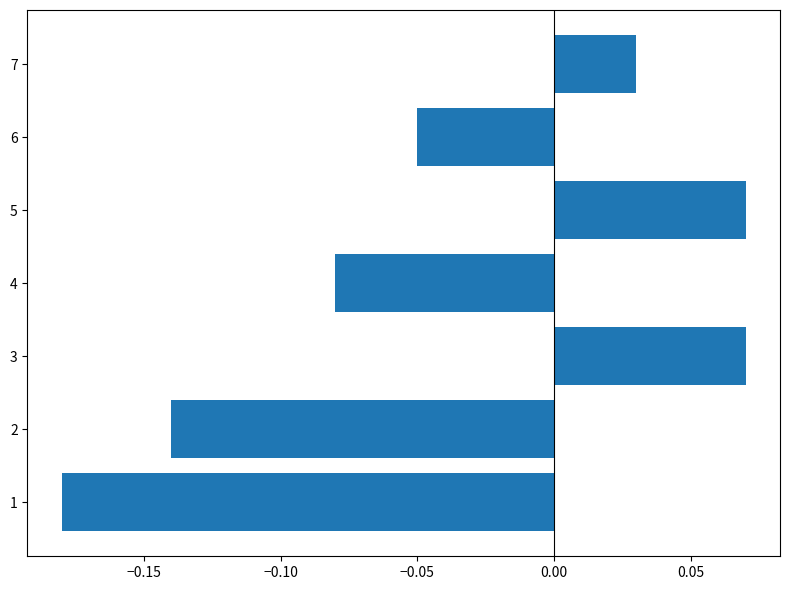

How many values are between 0 and 1?

3